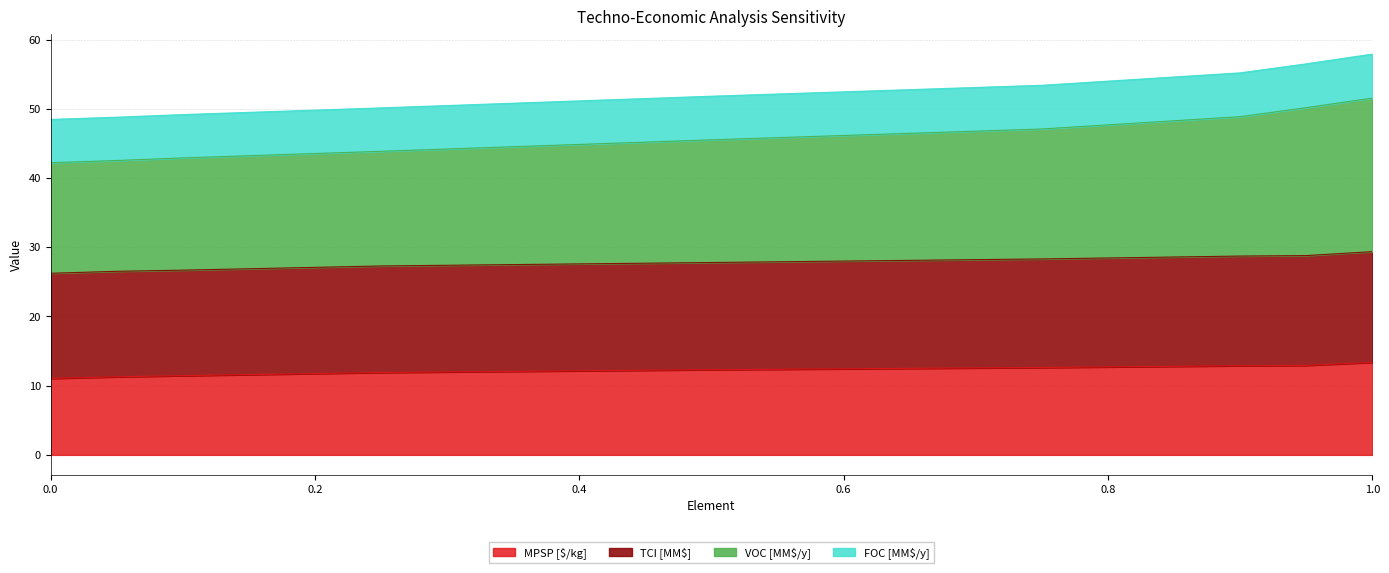

How many lines are shown in the chart?

4